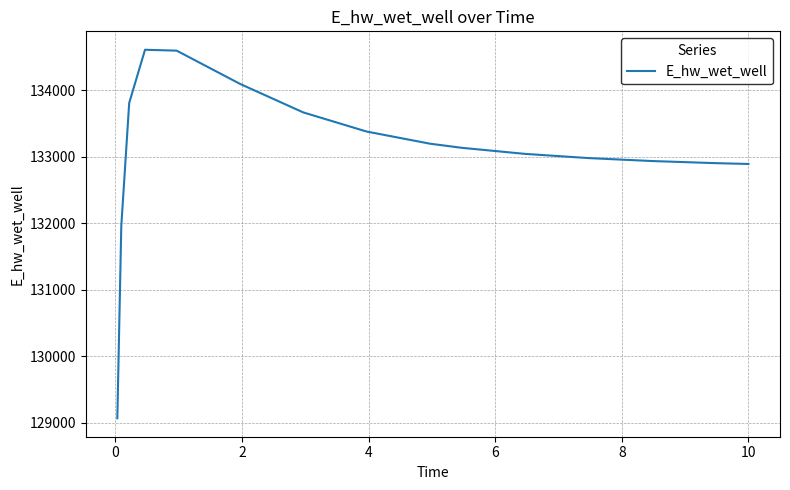

What is the greatest value displayed?

134609.1